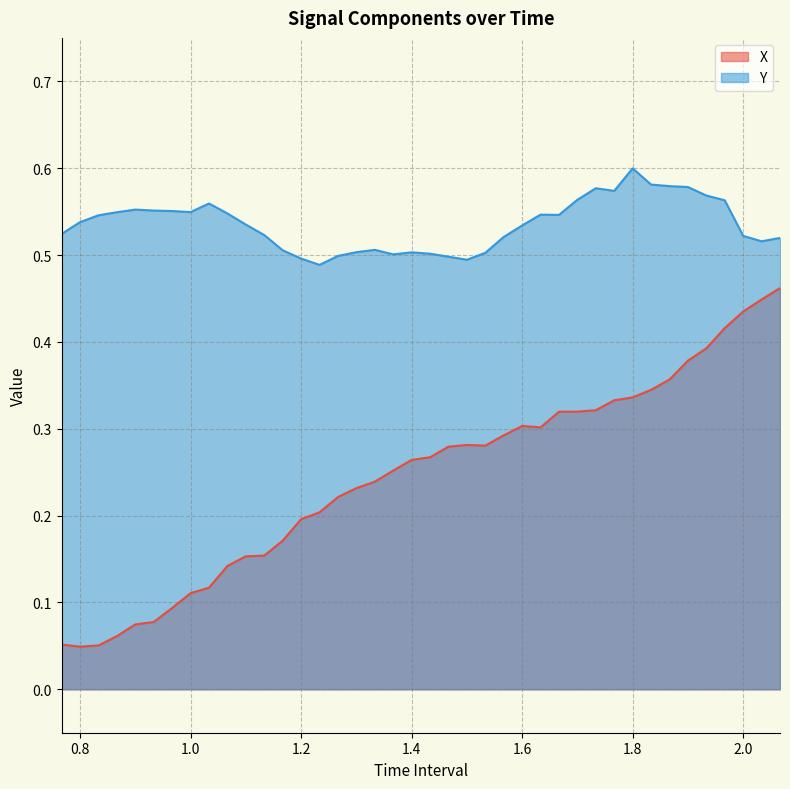

What is the total value across all series at 1.433333333333334?

0.8